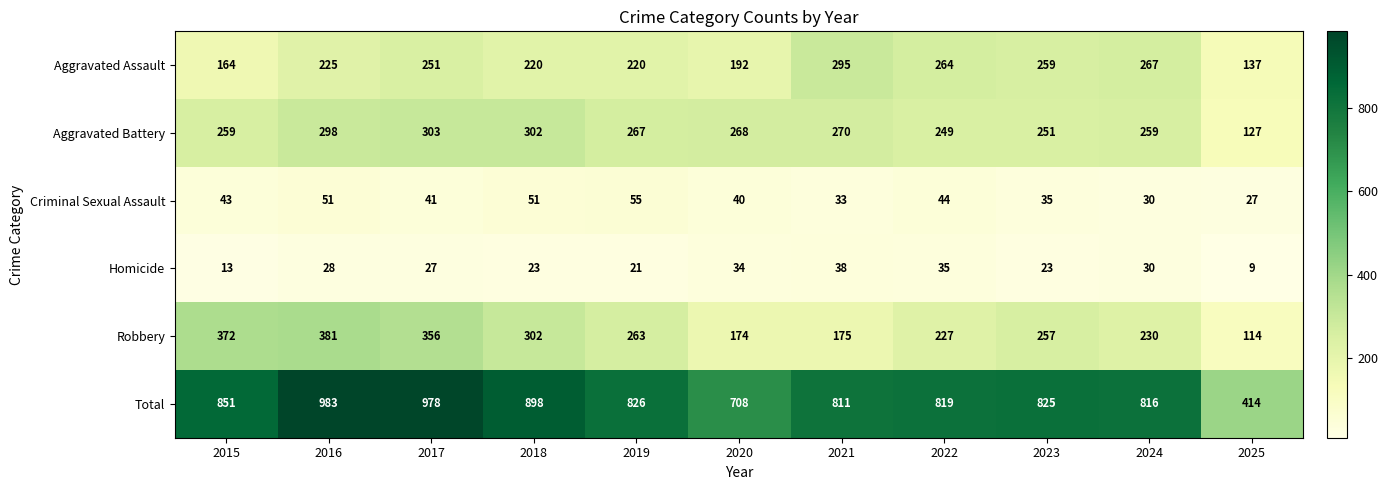

What is the difference between the second highest and minimum values in the Robbery series?

258